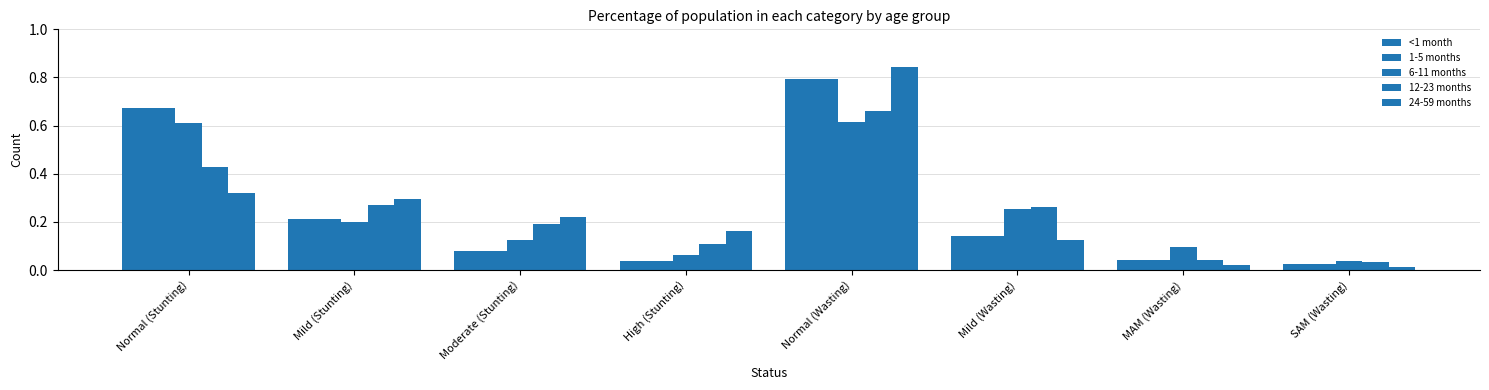

Reading left to right, what are all the values shown in this chart?

<1 month: 0.7	0.2	0.1	0.0	0.8	0.1	0.0	0.0
1-5 months: 0.7	0.2	0.1	0.0	0.8	0.1	0.0	0.0
6-11 months: 0.6	0.2	0.1	0.1	0.6	0.3	0.1	0.0
12-23 months: 0.4	0.3	0.2	0.1	0.7	0.3	0.0	0.0
24-59 months: 0.3	0.3	0.2	0.2	0.8	0.1	0.0	0.0